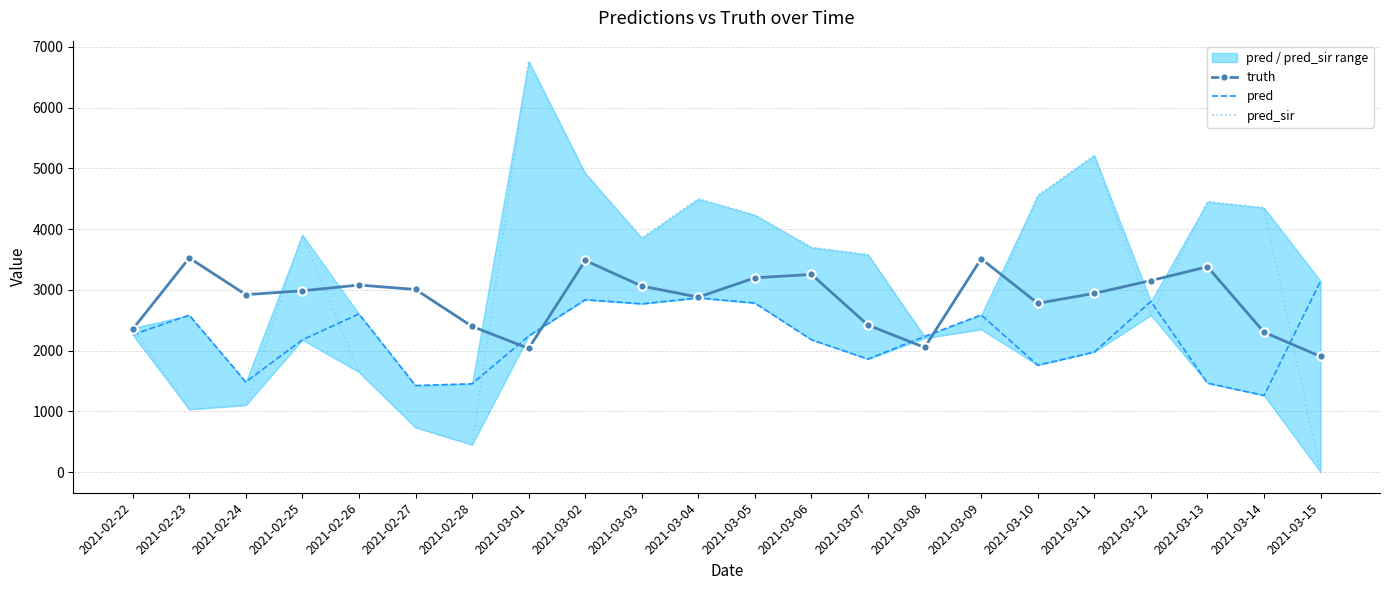

The value of truth at 2021-03-15 is 1210.9. True or false?

False